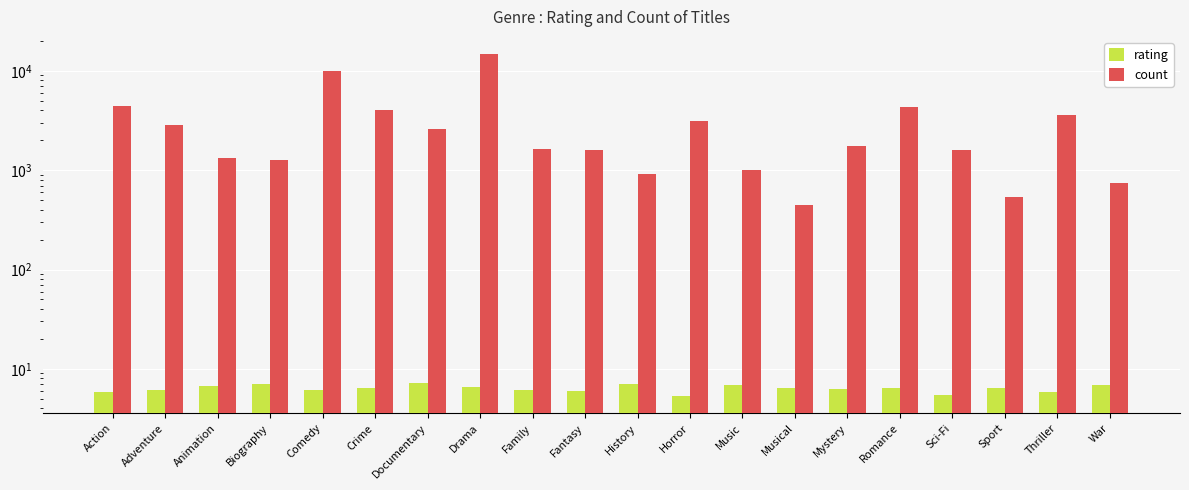

Reading right to left, list all the values displayed in this chart.

rating: 6.8	5.9	6.4	5.4	6.4	6.2	6.4	6.9	5.3	7.1	6.0	6.1	6.6	7.3	6.4	6.2	7.0	6.8	6.1	5.9
count: 736.0	3616.0	531.0	1593.0	4317.0	1753.0	441.0	994.0	3098.0	920.0	1598.0	1634.0	14756.0	2602.0	4001.0	9843.0	1267.0	1324.0	2842.0	4384.0